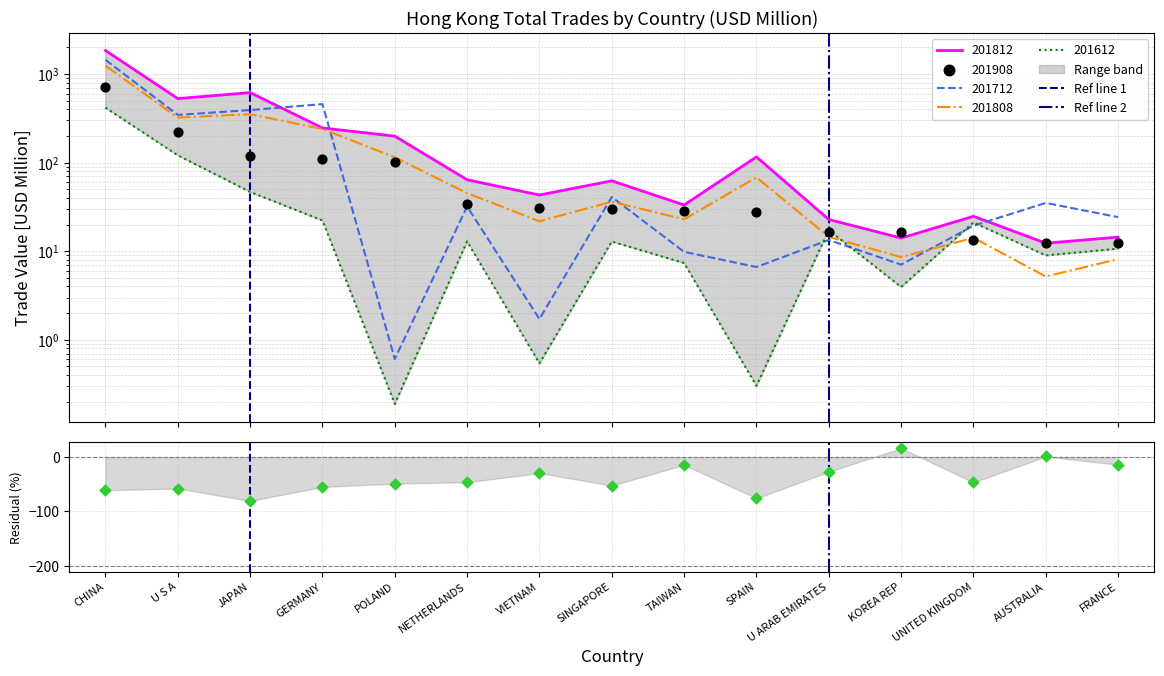

At which category is the sum across all series the highest?

CHINA